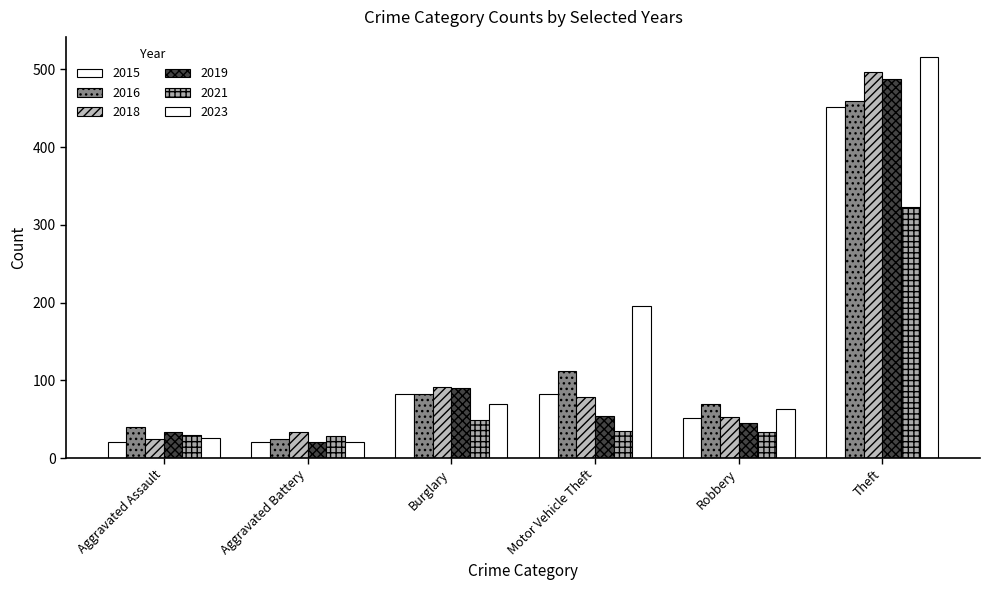

Reading left to right, what are all the values shown in this chart?

2015: Aggravated Assault=21	Aggravated Battery=21	Burglary=82	Motor Vehicle Theft=82	Robbery=52	Theft=452
2016: Aggravated Assault=40	Aggravated Battery=25	Burglary=83	Motor Vehicle Theft=112	Robbery=70	Theft=459
2018: Aggravated Assault=25	Aggravated Battery=33	Burglary=92	Motor Vehicle Theft=78	Robbery=53	Theft=497
2019: Aggravated Assault=34	Aggravated Battery=20	Burglary=90	Motor Vehicle Theft=54	Robbery=45	Theft=487
2021: Aggravated Assault=29	Aggravated Battery=28	Burglary=49	Motor Vehicle Theft=35	Robbery=34	Theft=323
2023: Aggravated Assault=26	Aggravated Battery=20	Burglary=70	Motor Vehicle Theft=195	Robbery=63	Theft=516